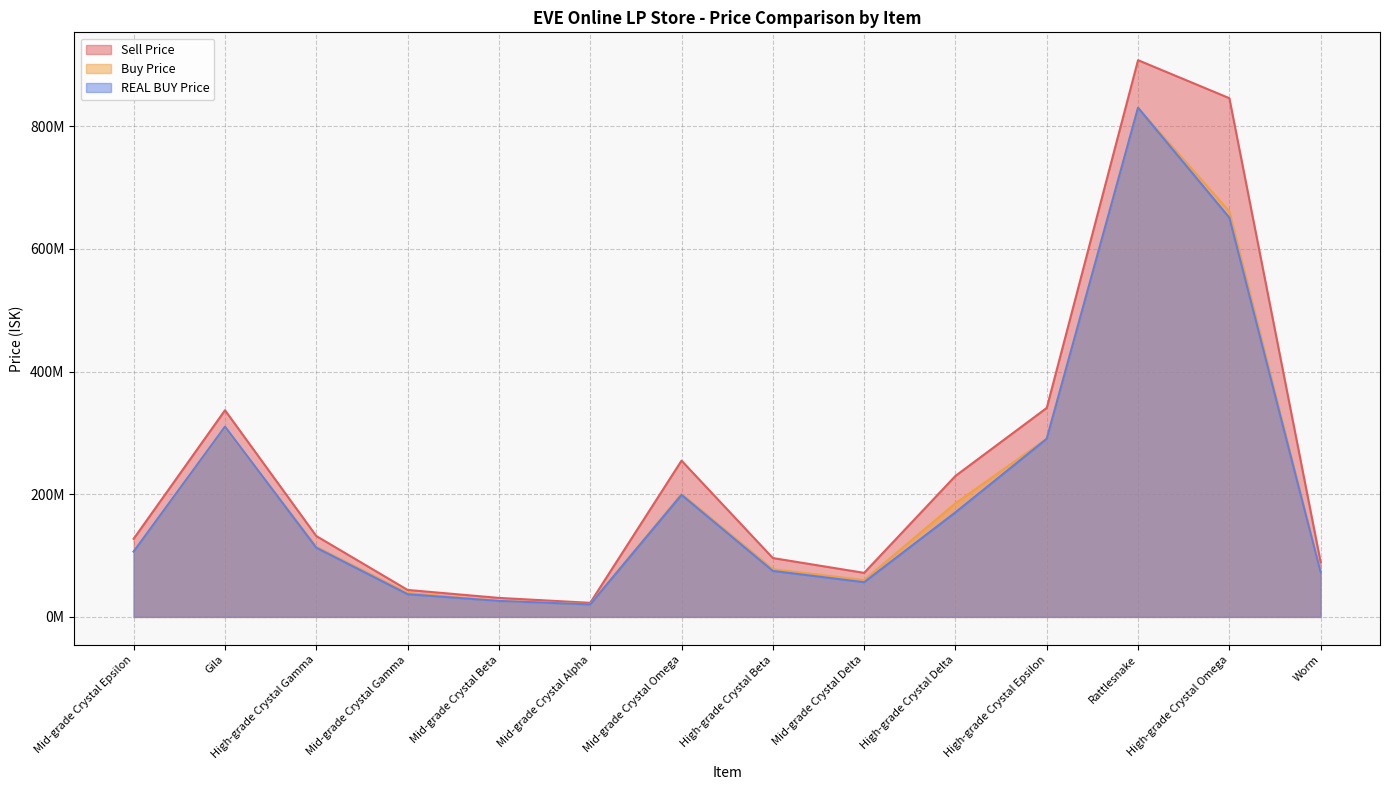

Which series changed the most between Mid-grade Crystal Beta and Mid-grade Crystal Delta?

Sell Price